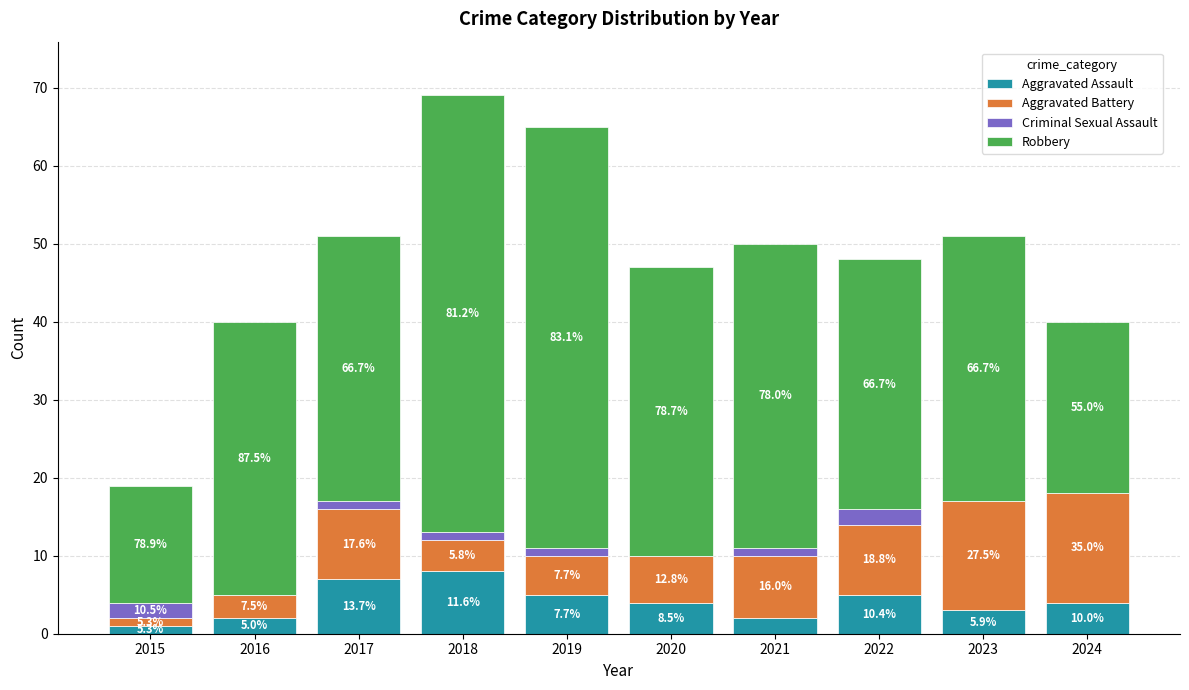

How many values in Criminal Sexual Assault are above zero?

6